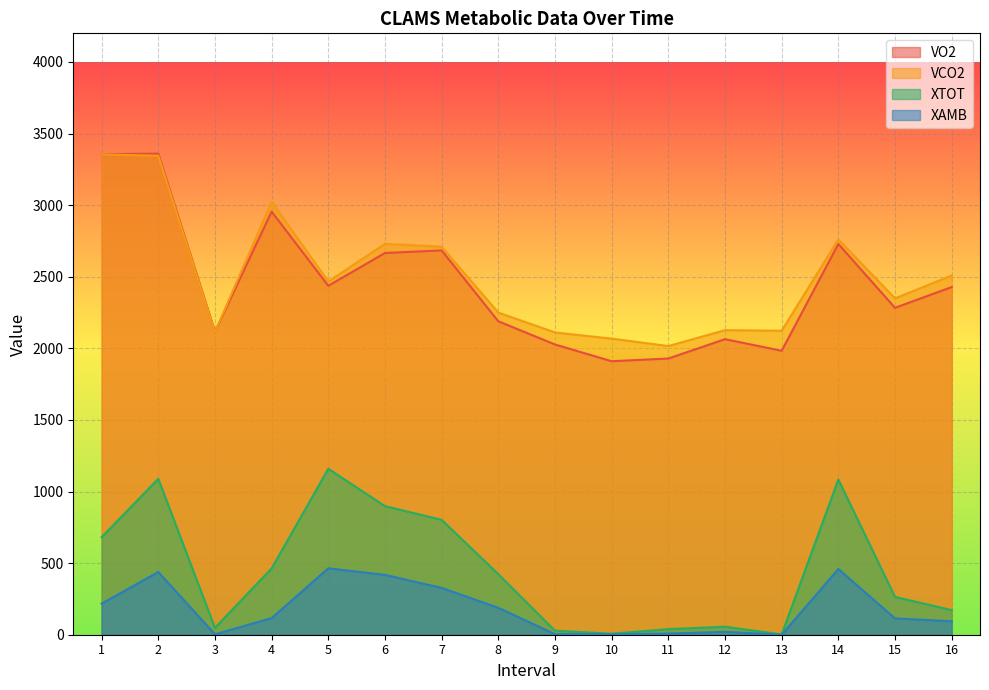

Reading left to right, what are all the values shown in this chart?

VO2: 3356	3360	2117	2955	2437	2666	2684	2189	2027	1910	1929	2064	1983	2729	2283	2428
VCO2: 3355	3345	2114	3024	2467	2730	2710	2250	2111	2068	2016	2127	2123	2761	2349	2509
XTOT: 681	1089	48	463	1159	898	802	423	28	7	39	56	2	1084	264	172
XAMB: 217	438	3	116	464	418	327	188	4	3	8	20	0	459	114	94